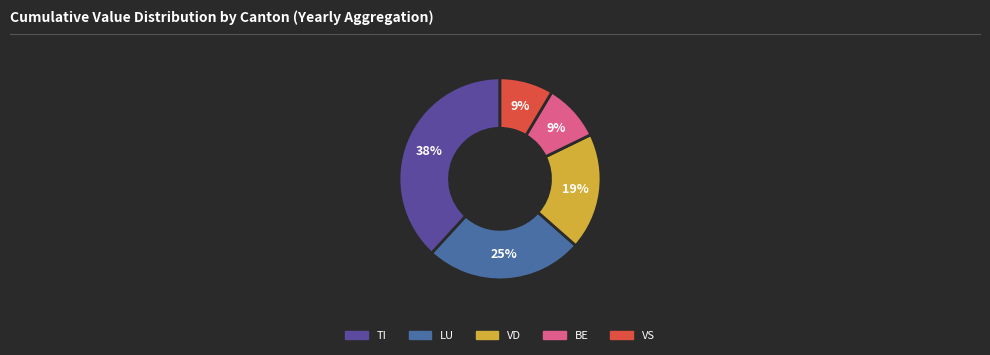

To the nearest percent, what is the average slice percentage?

20%